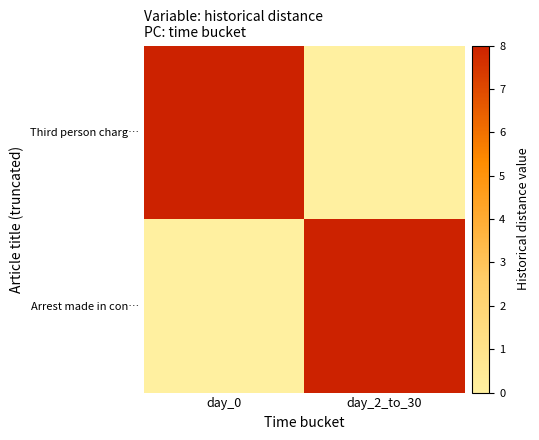

What is the total value across all series at day_2_to_30?

8